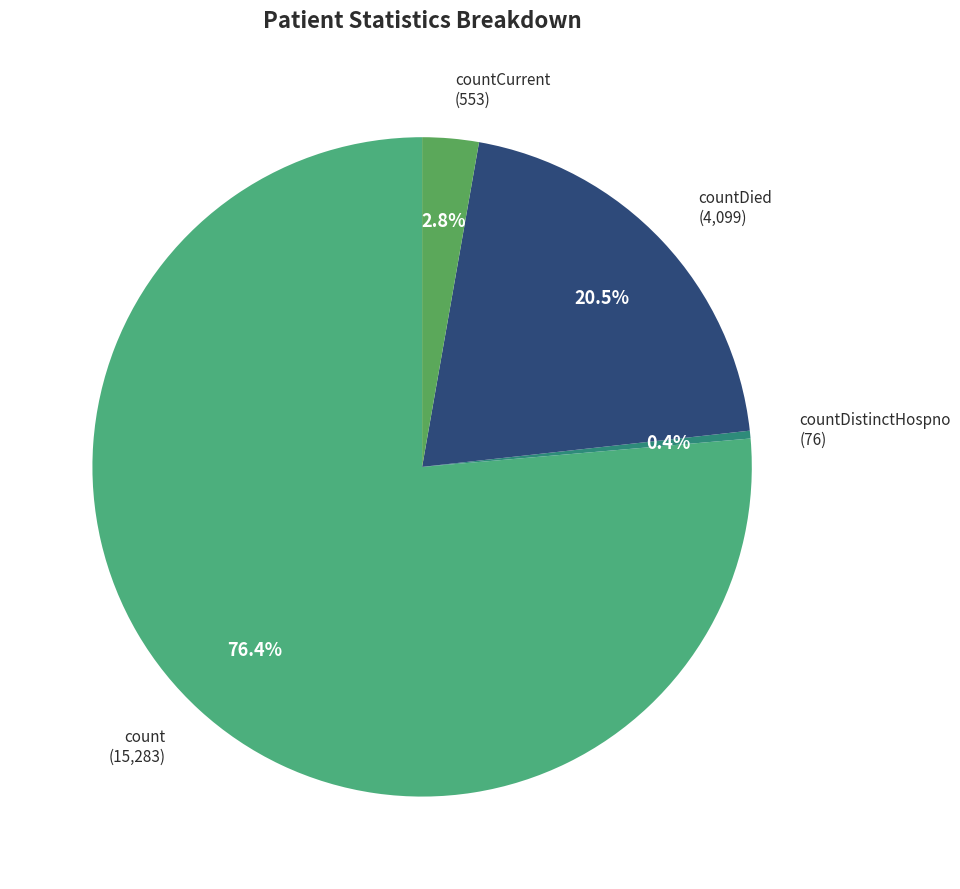

Is there any slice that represents more than half of the pie?

Yes